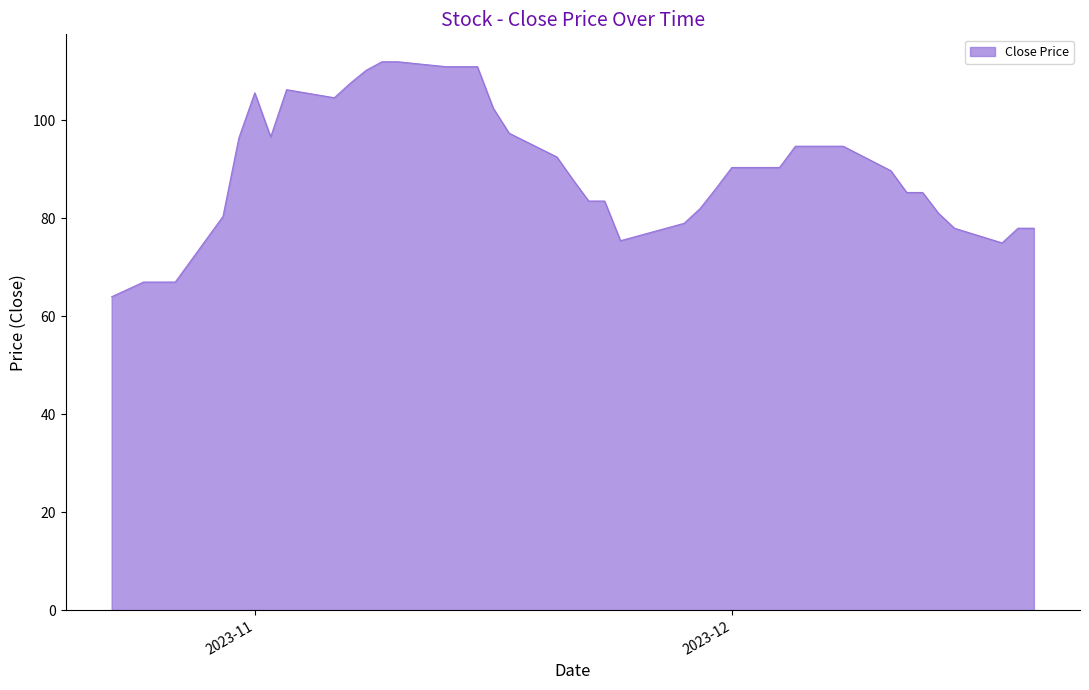

What is the minimum value shown in the chart?

64.0